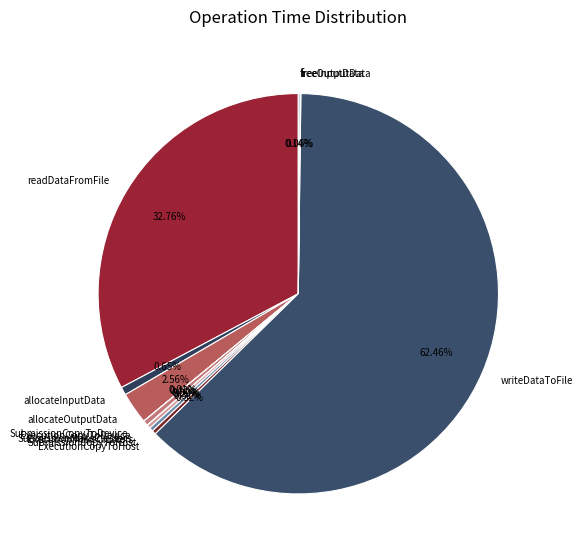

What portion of the pie excludes readDataFromFile?

67.2%